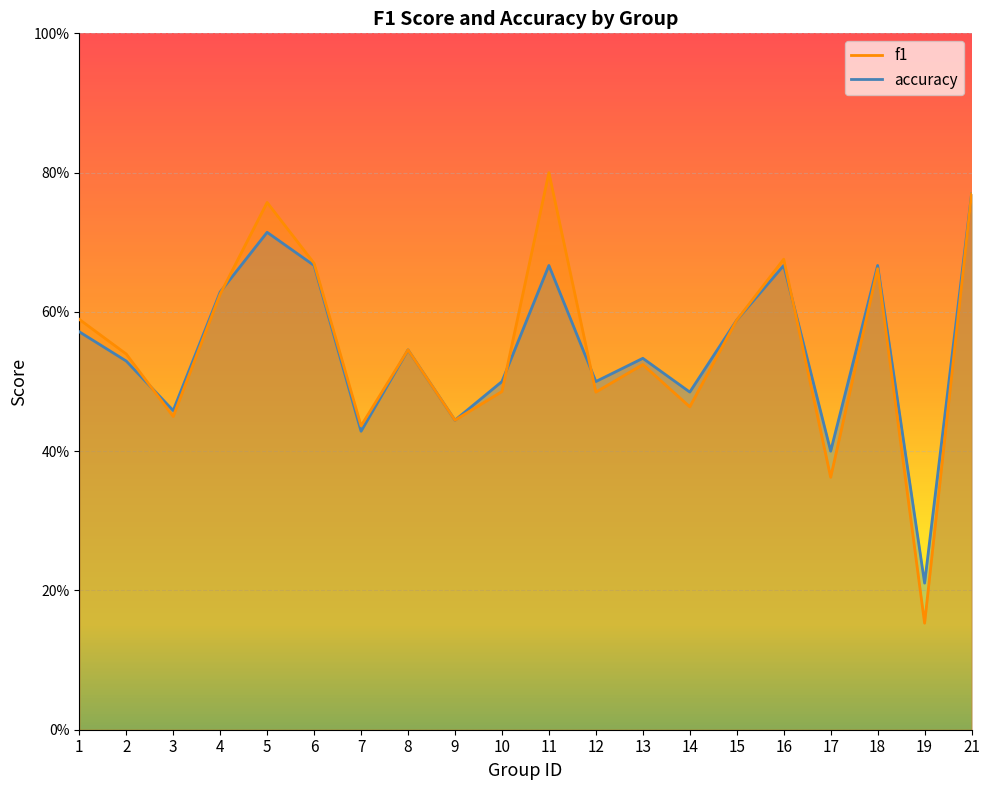

Where do f1 and accuracy first cross each other?

2 and 3